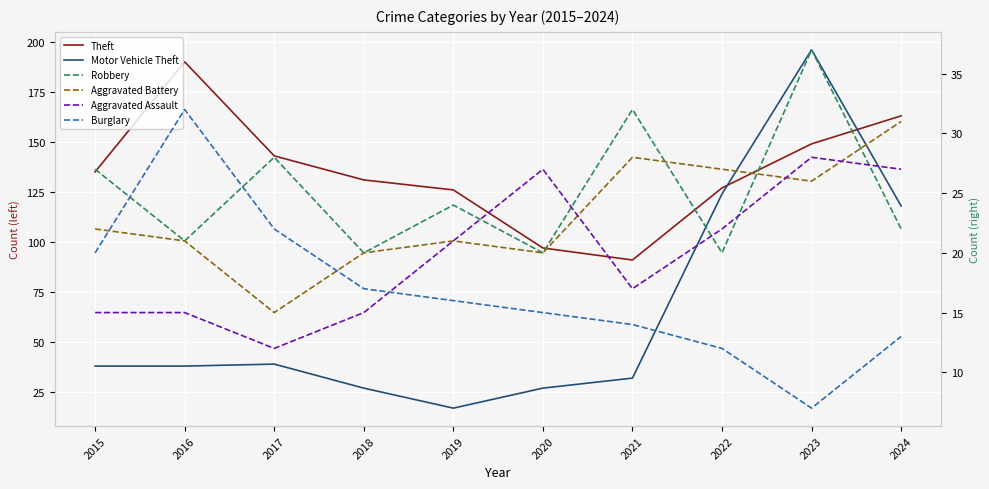

Reading right to left, list all the values displayed in this chart.

Theft: 2024=163	2023=149	2022=127	2021=91	2020=97	2019=126	2018=131	2017=143	2016=190	2015=135
Motor Vehicle Theft: 2024=118	2023=196	2022=124	2021=32	2020=27	2019=17	2018=27	2017=39	2016=38	2015=38
Robbery: 2024=22	2023=37	2022=20	2021=32	2020=20	2019=24	2018=20	2017=28	2016=21	2015=27
Aggravated Battery: 2024=31	2023=26	2022=27	2021=28	2020=20	2019=21	2018=20	2017=15	2016=21	2015=22
Aggravated Assault: 2024=27	2023=28	2022=22	2021=17	2020=27	2019=21	2018=15	2017=12	2016=15	2015=15
Burglary: 2024=13	2023=7	2022=12	2021=14	2020=15	2019=16	2018=17	2017=22	2016=32	2015=20